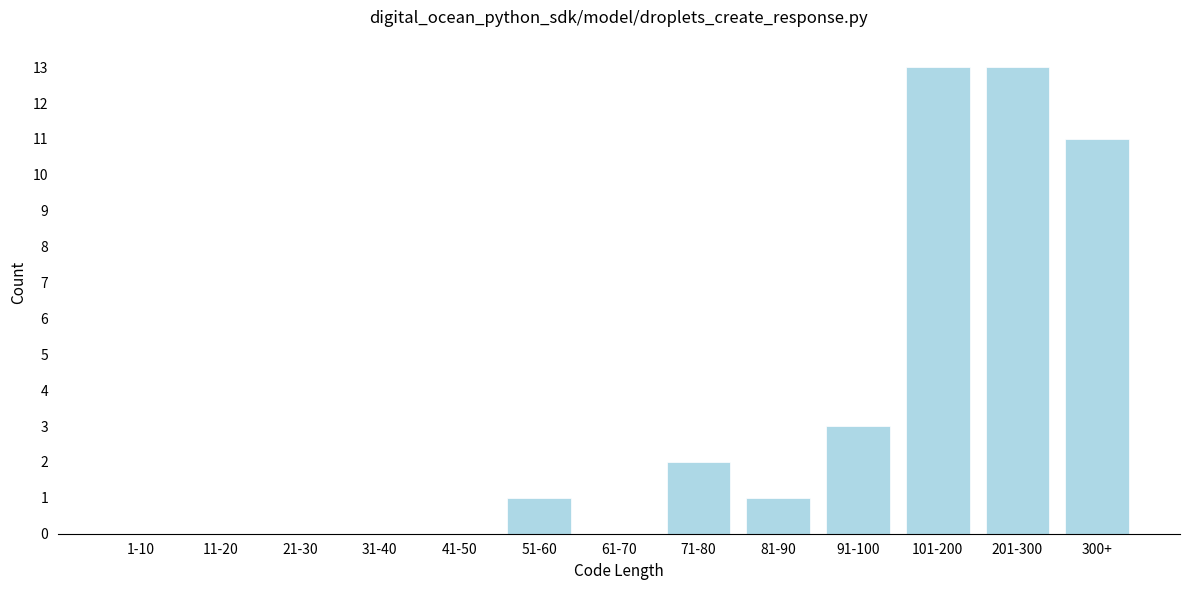

Reading right to left, what are all the values shown in this chart?

300+=11	201-300=13	101-200=13	91-100=3	81-90=1	71-80=2	61-70=0	51-60=1	41-50=0	31-40=0	21-30=0	11-20=0	1-10=0